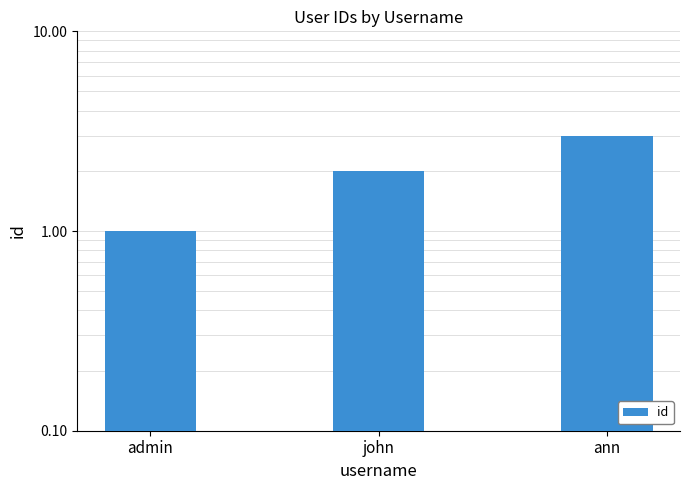

True or false: the data shows 3 at ann.

True